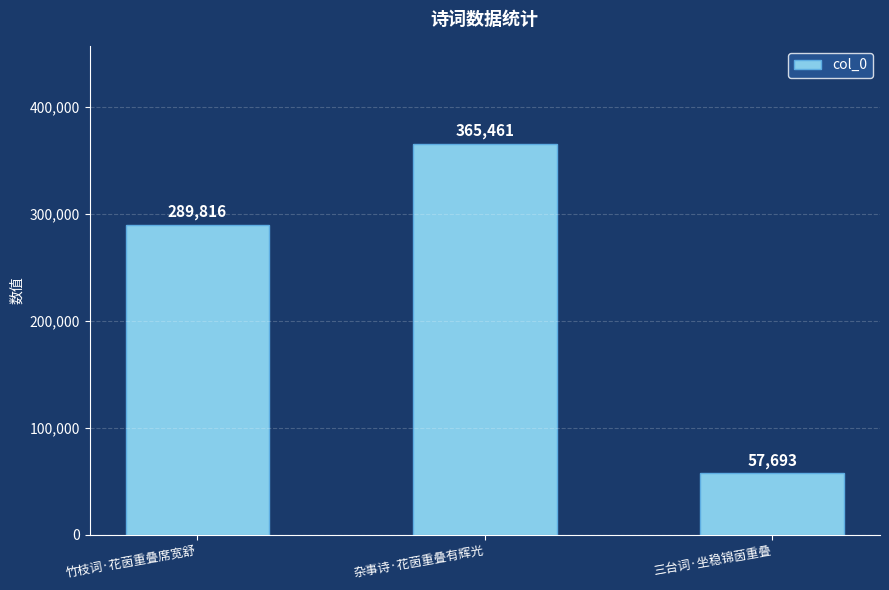

The value at 竹枝词·花茵重叠席宽舒 is 93791. True or false?

False